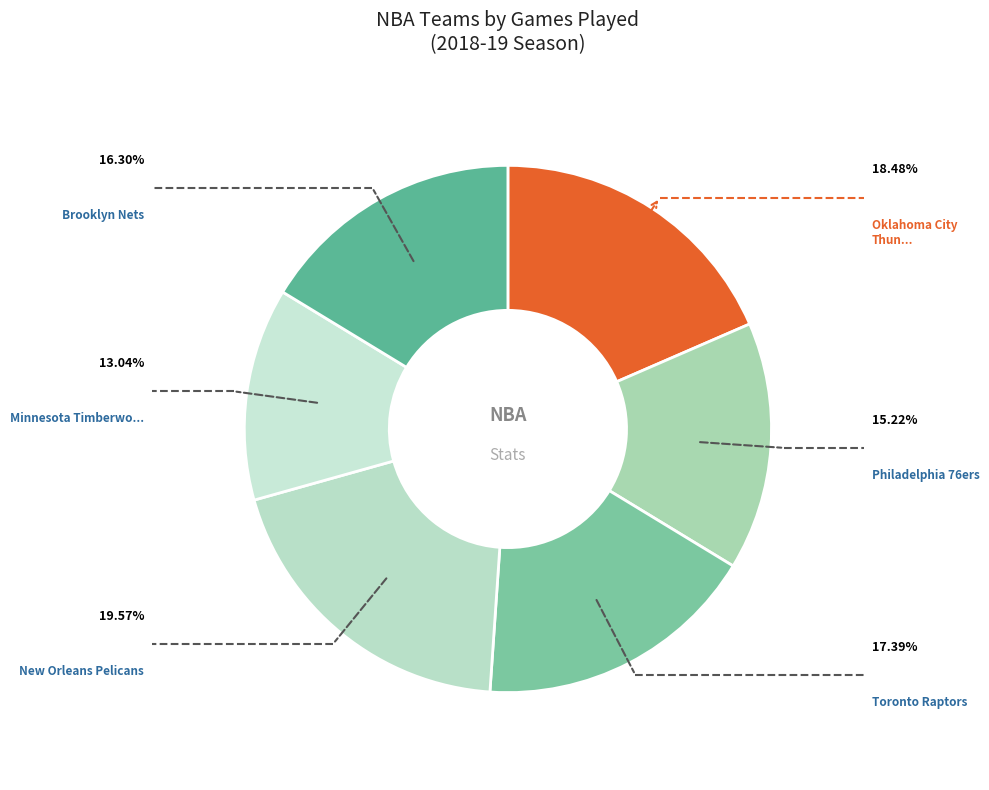

Which slice is the largest?

New Orleans Pelicans